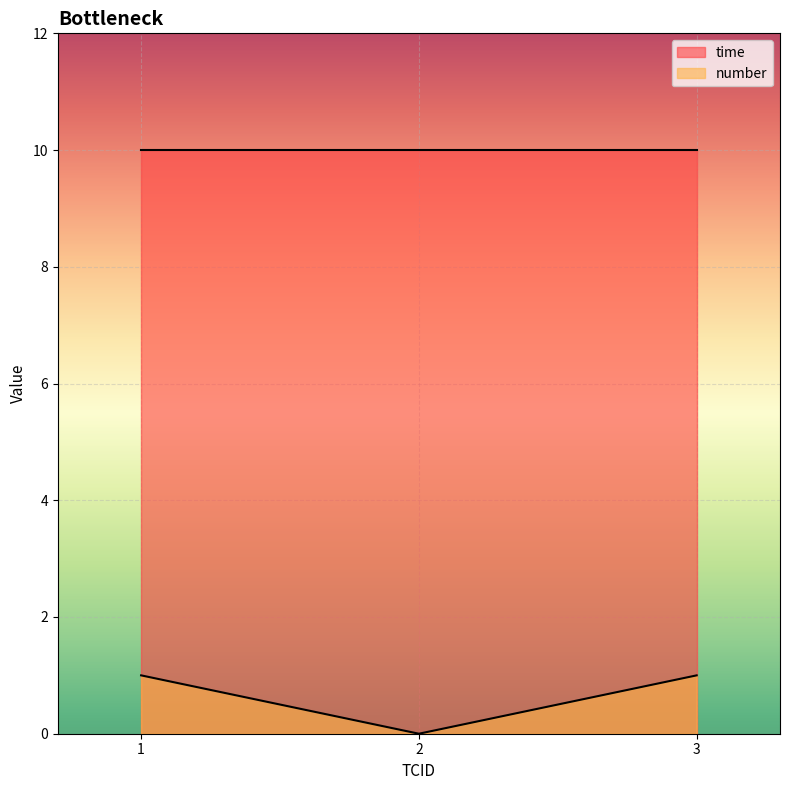

Which series has the largest total across all categories?

time